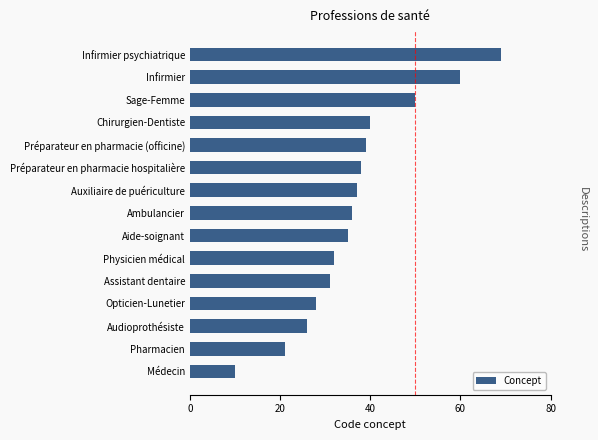

What is the change in value from Médecin to Ambulancier?

+26